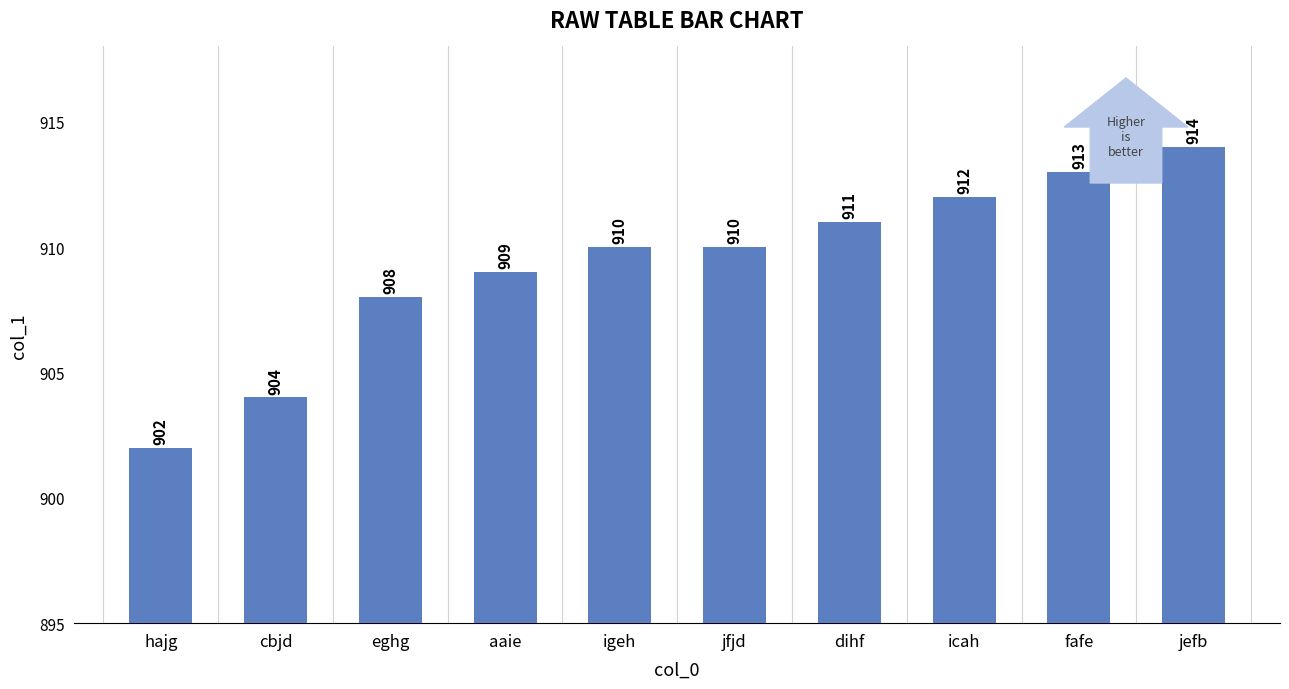

Reading left to right, transcribe all the data shown in this chart.

hajg=902	cbjd=904	eghg=908	aaie=909	igeh=910	jfjd=910	dihf=911	icah=912	fafe=913	jefb=914